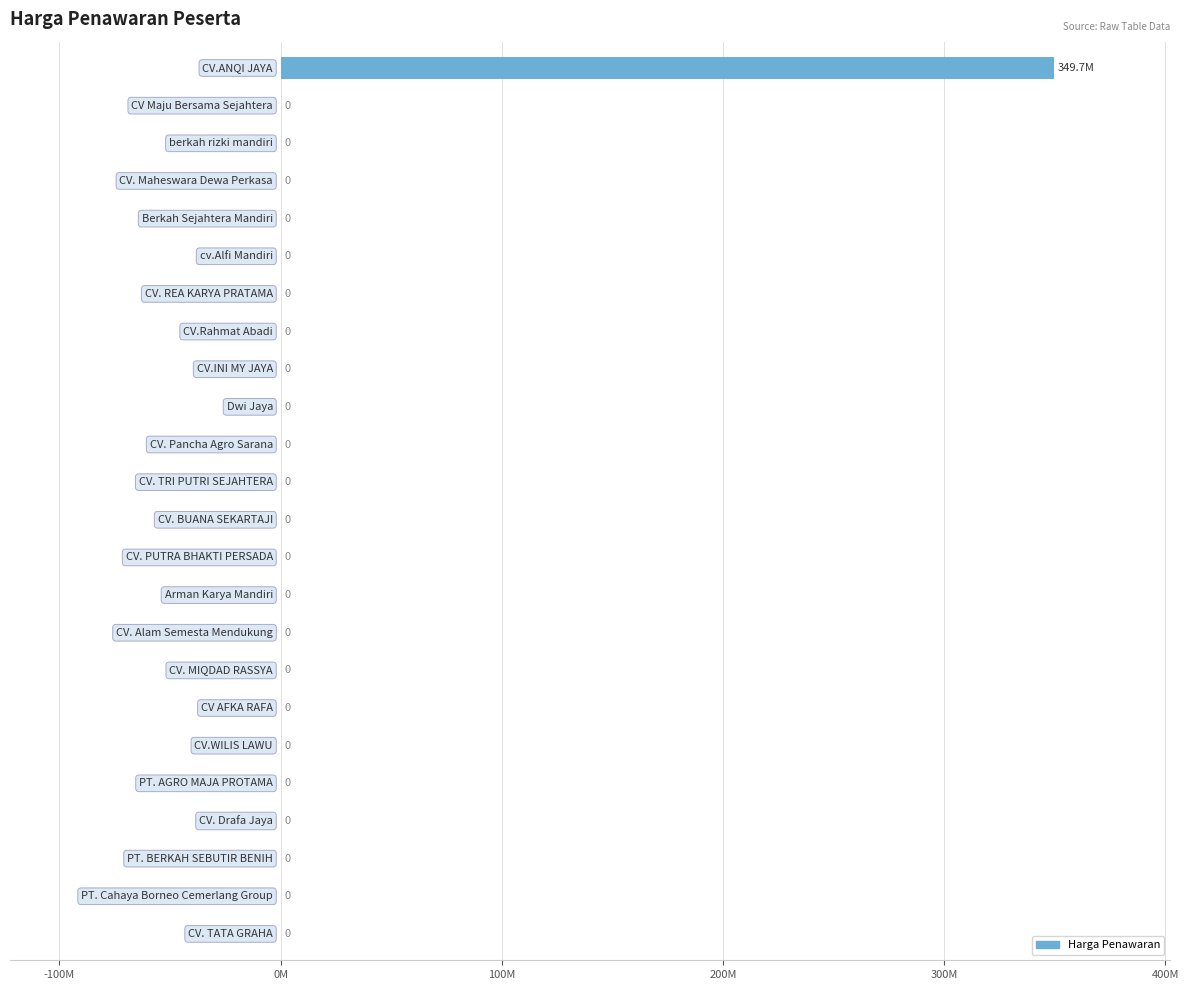

Are the bars horizontal?

Yes